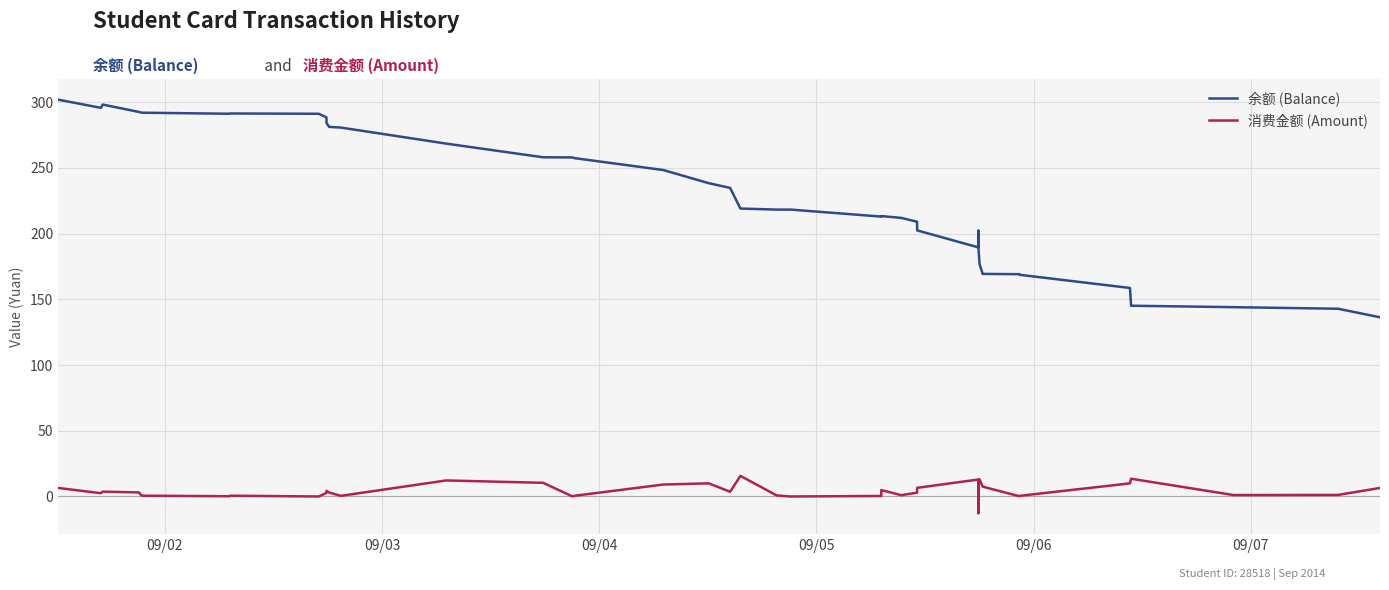

What is the greatest value displayed?

301.9